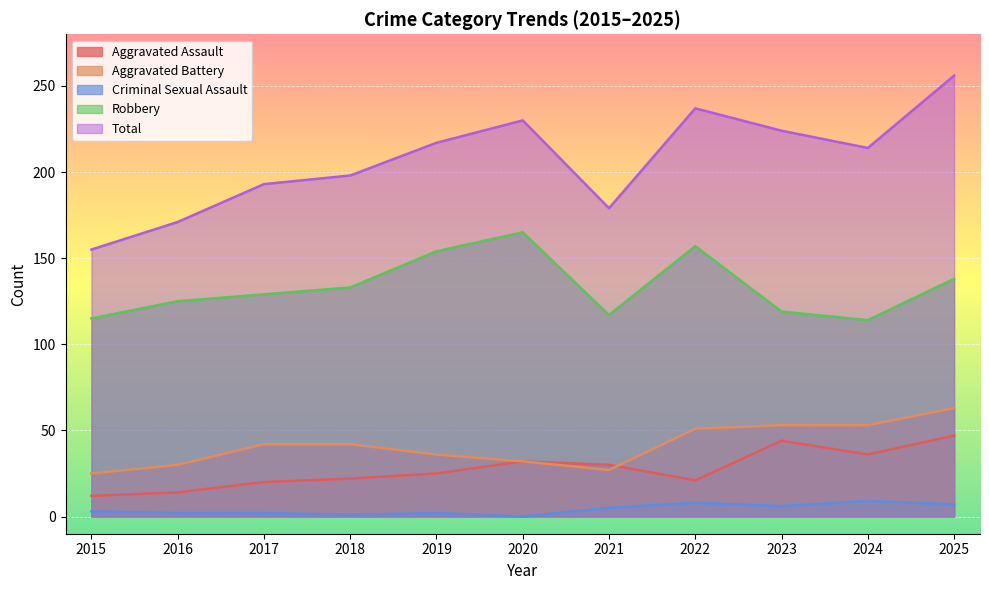

Reading right to left, list all the values displayed in this chart.

Aggravated Assault: 2025=47	2024=36	2023=44	2022=21	2021=30	2020=32	2019=25	2018=22	2017=20	2016=14	2015=12
Aggravated Battery: 2025=63	2024=53	2023=53	2022=51	2021=27	2020=32	2019=36	2018=42	2017=42	2016=30	2015=25
Criminal Sexual Assault: 2025=7	2024=9	2023=6	2022=8	2021=5	2020=0	2019=2	2018=1	2017=2	2016=2	2015=3
Robbery: 2025=138	2024=114	2023=119	2022=157	2021=117	2020=165	2019=154	2018=133	2017=129	2016=125	2015=115
Total: 2025=256	2024=214	2023=224	2022=237	2021=179	2020=230	2019=217	2018=198	2017=193	2016=171	2015=155